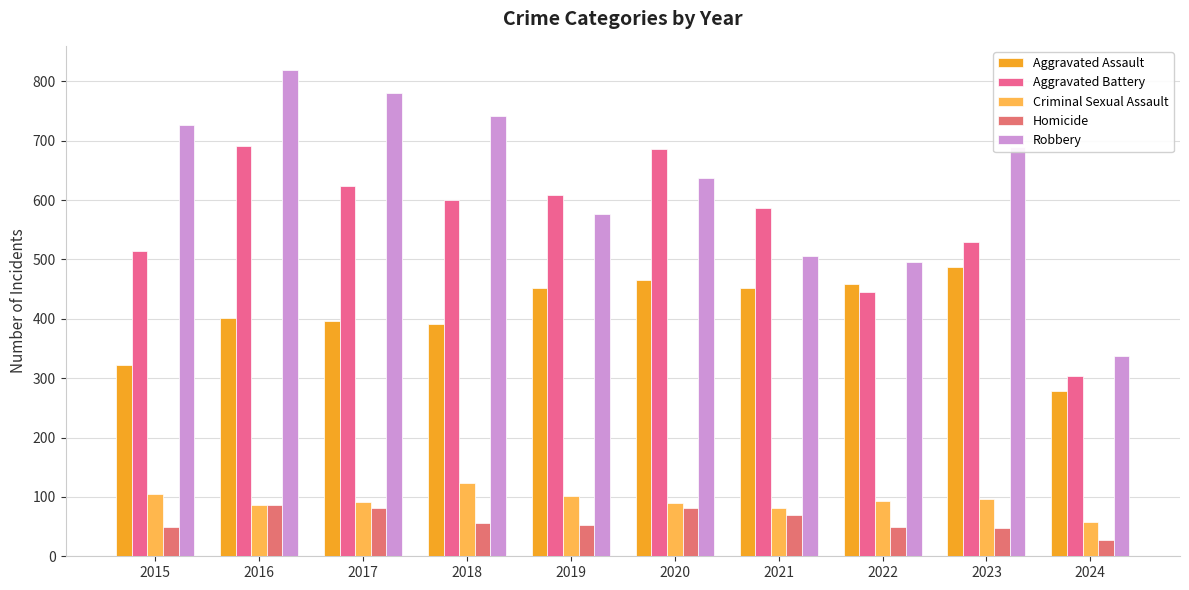

What is the greatest value displayed?

819